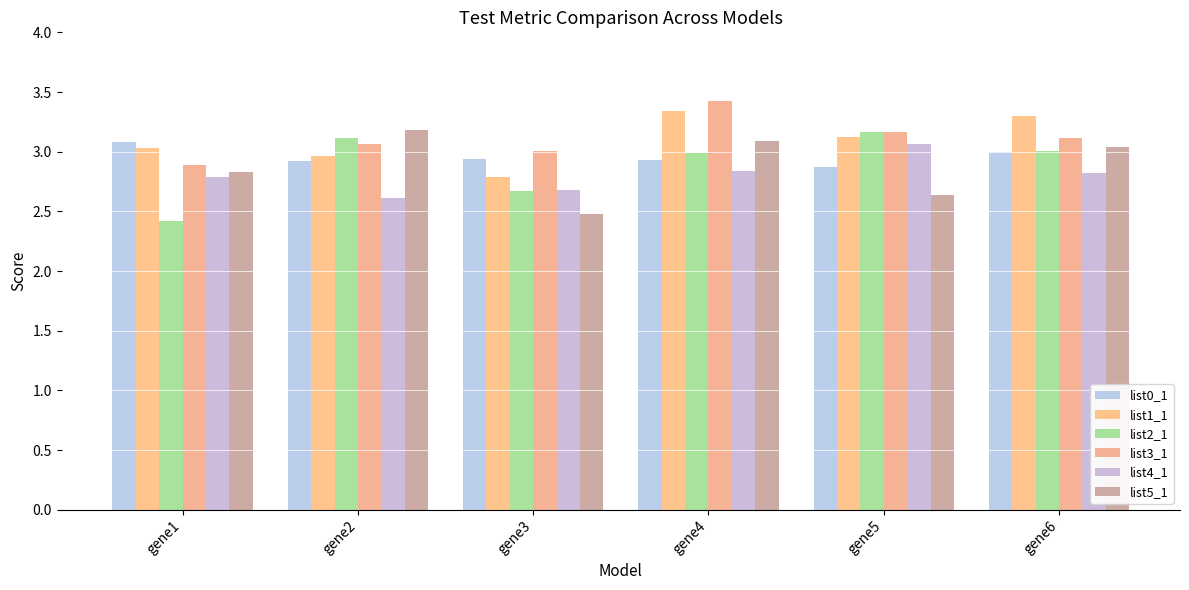

The value of list3_1 at gene2 is 5.2. True or false?

False